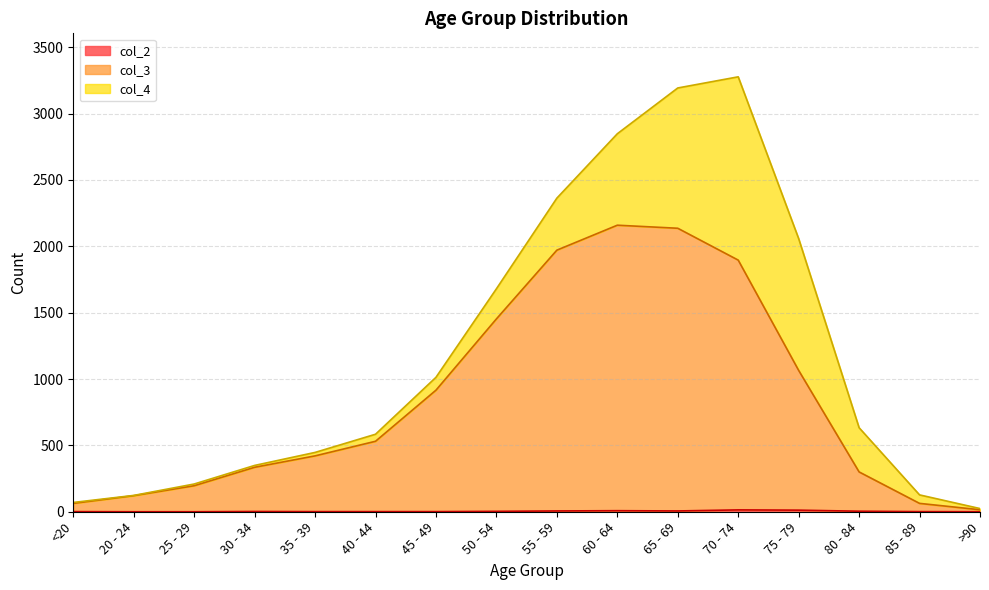

What is the value of the col_2 point at the 4th from the left?

2